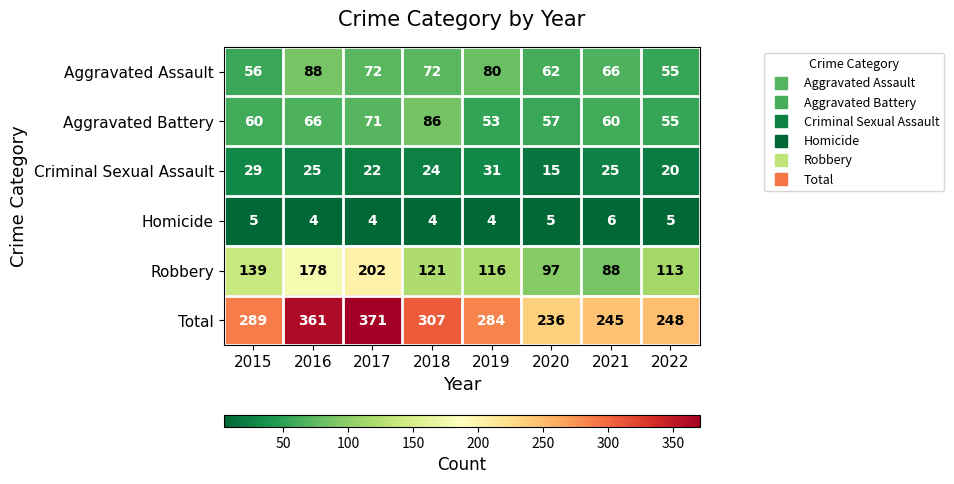

What is the spread (max minus min) of values at 2017?

367